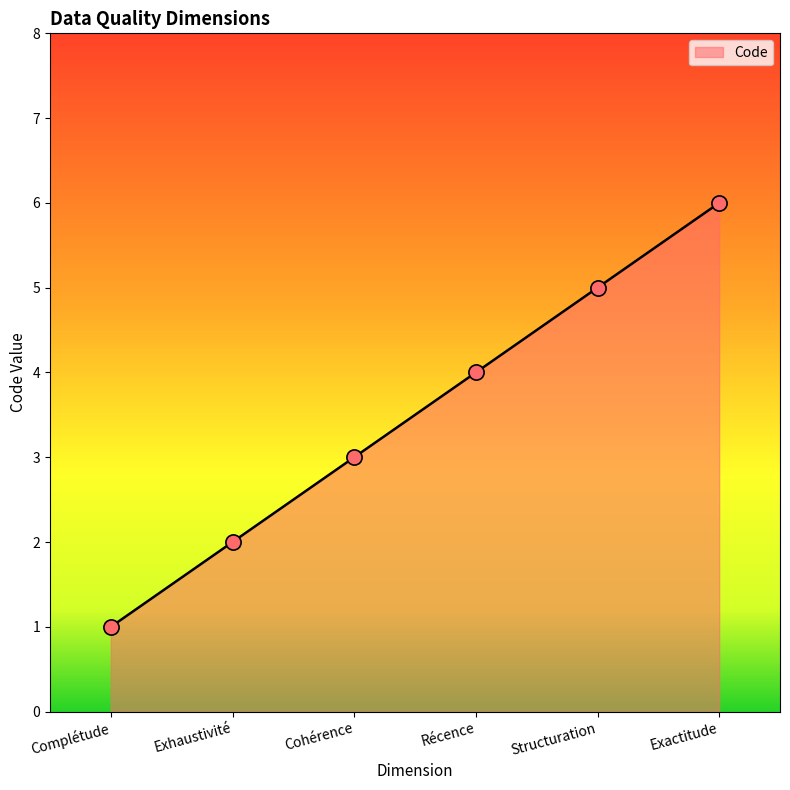

What is the change in value from Cohérence to Exactitude?

+3